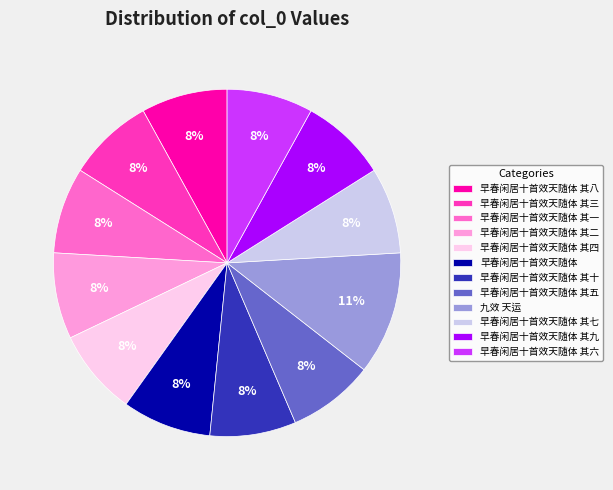

Approximately how many times larger is the value at 早春闲居十首效天随体 其三 compared to 早春闲居十首效天随体 其九?

1.0